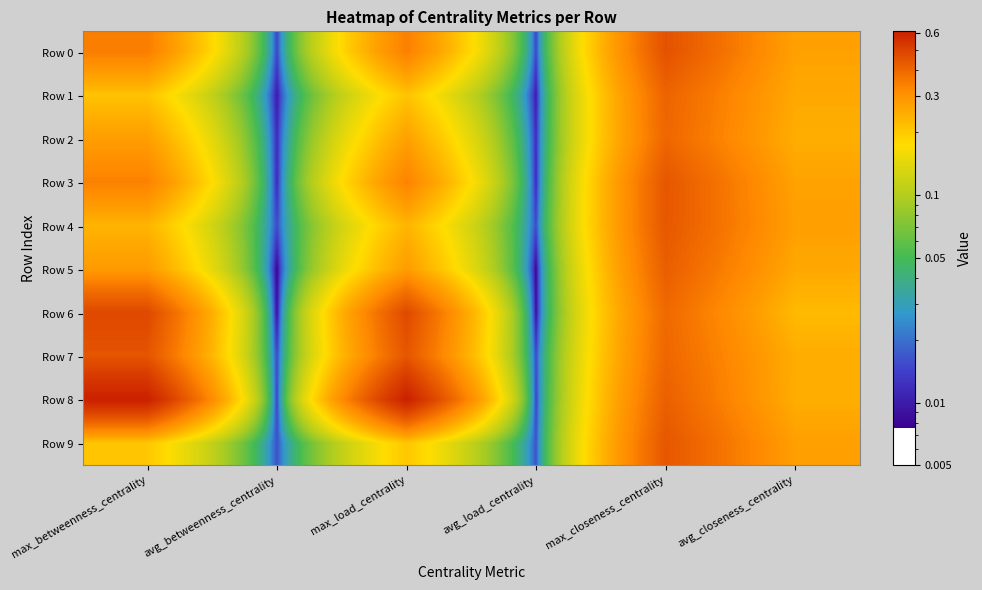

Which has a higher value, max_load_centrality or max_betweenness_centrality?

max_betweenness_centrality